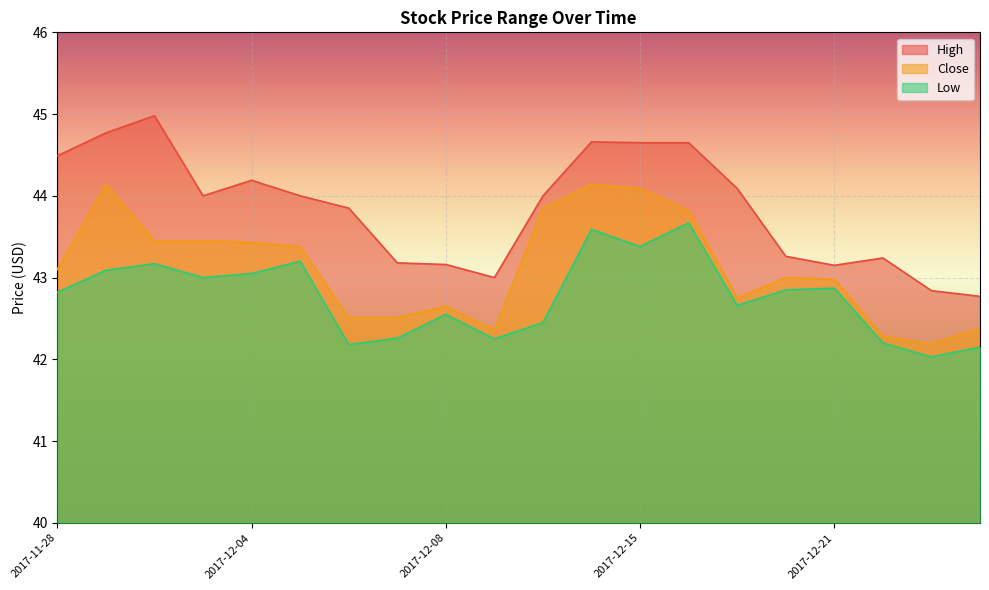

Does the chart display data point markers on the line(s)?

No